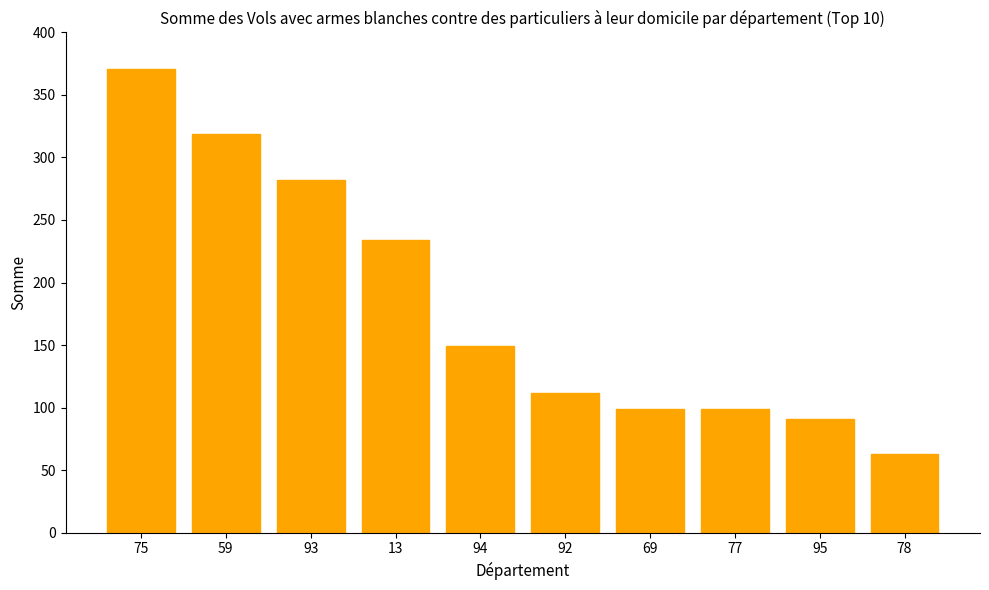

What is the difference between the values at 78 and 69?

36